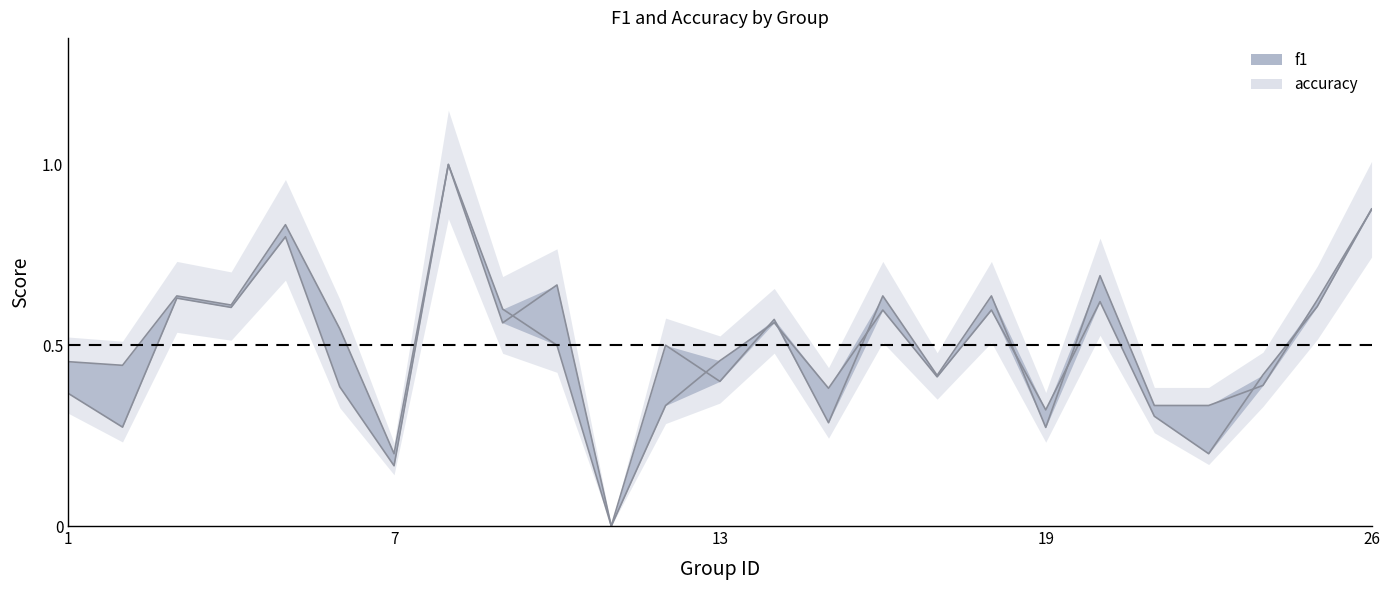

What is the sum of all accuracy values?

12.8